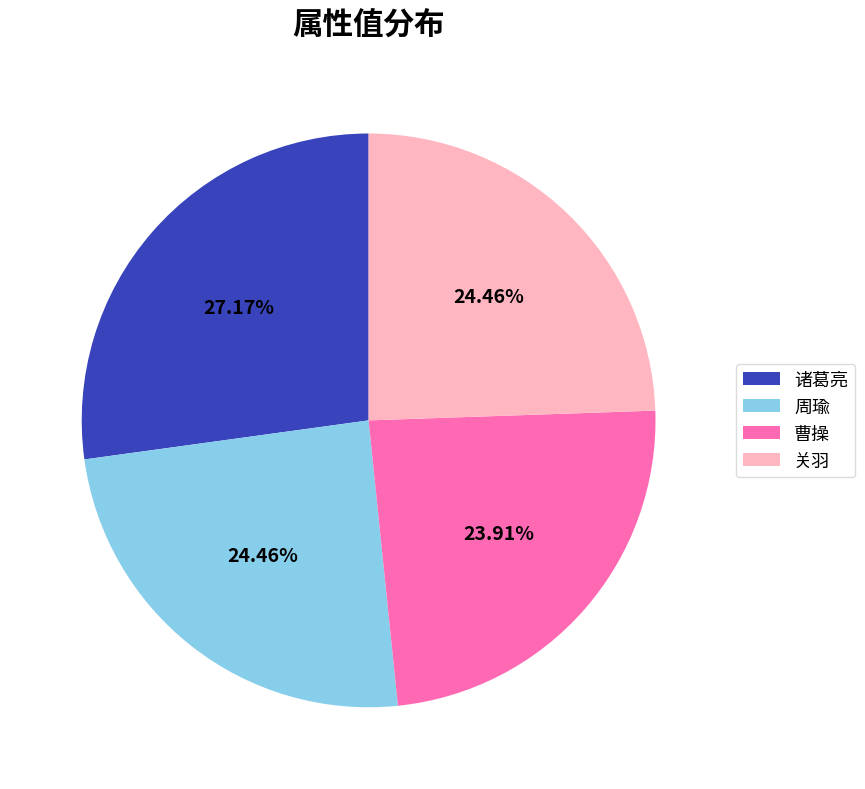

Between 诸葛亮 and 关羽, which is larger?

诸葛亮